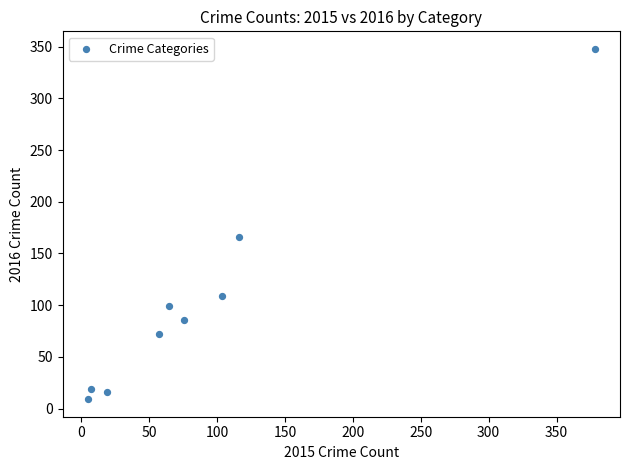

What is the average X value?

92